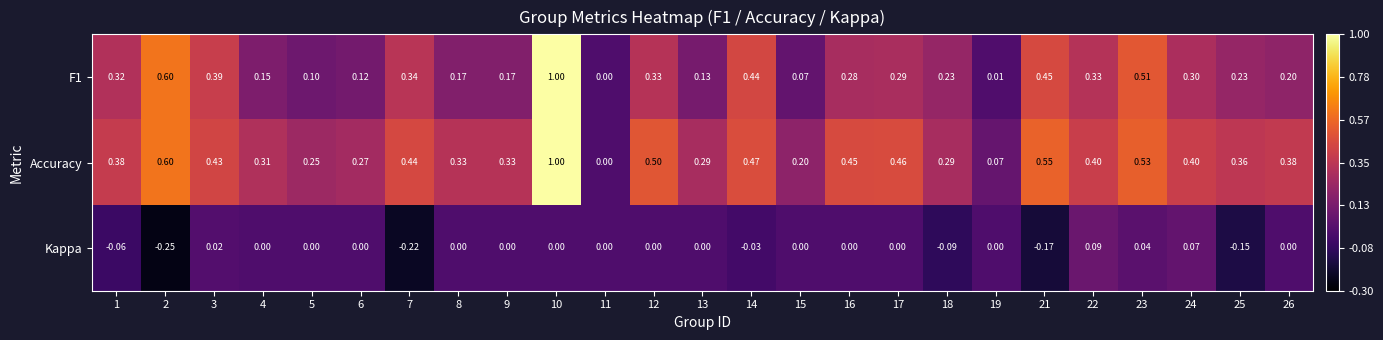

Which series changed the most between 3 and 7?

Kappa